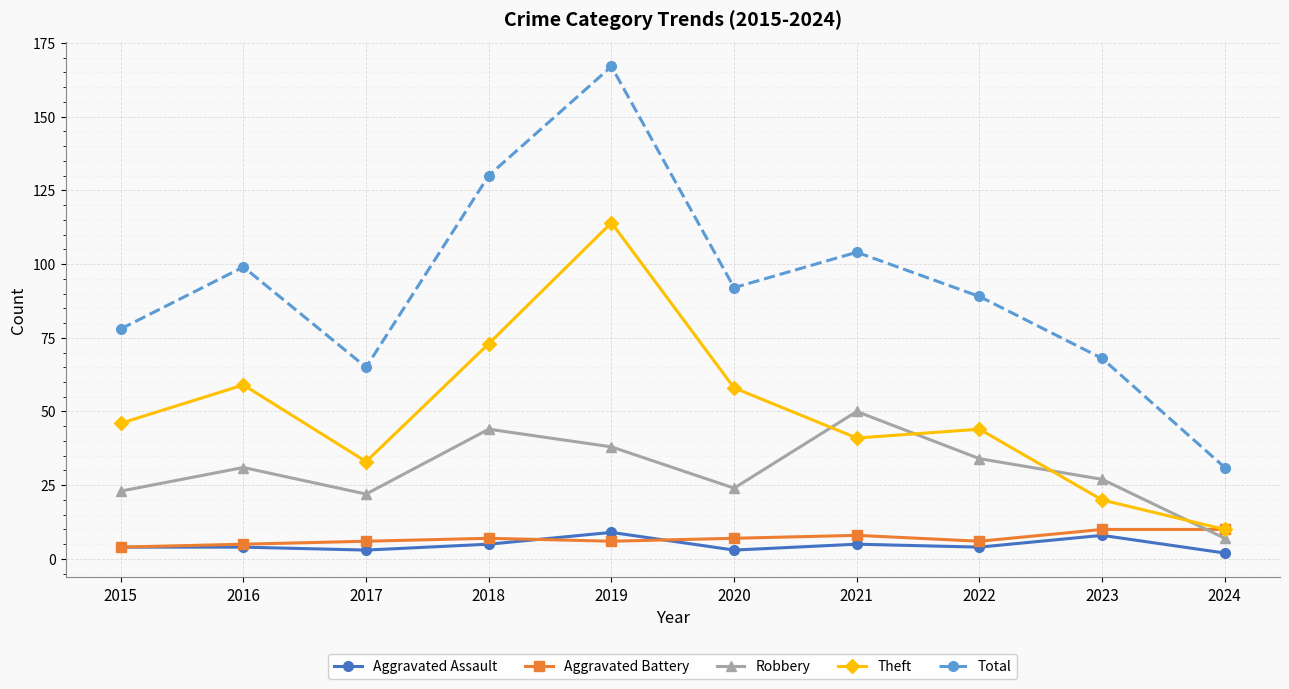

Reading left to right, extract all data points from this chart.

Aggravated Assault: 4	4	3	5	9	3	5	4	8	2
Aggravated Battery: 4	5	6	7	6	7	8	6	10	10
Robbery: 23	31	22	44	38	24	50	34	27	7
Theft: 46	59	33	73	114	58	41	44	20	10
Total: 78	99	65	130	167	92	104	89	68	31